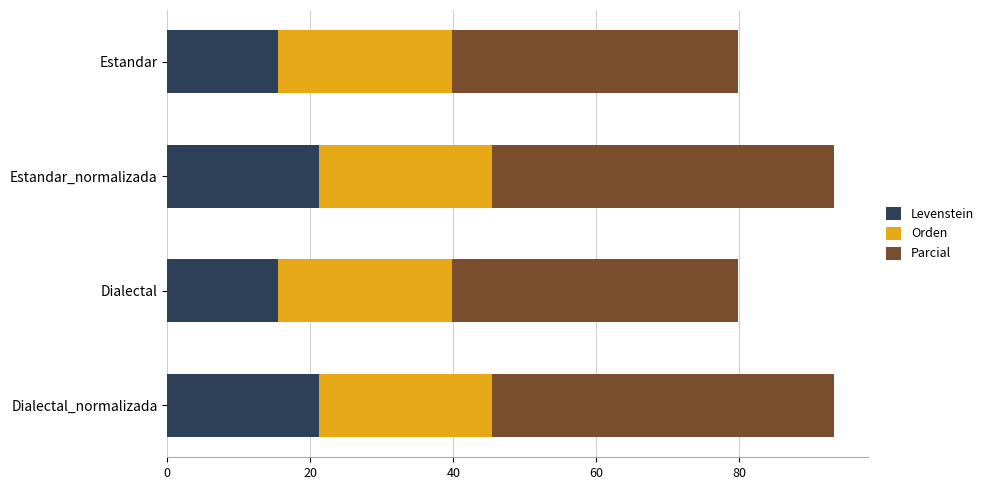

What is the total value across all series at Dialectal_normalizada?

93.3